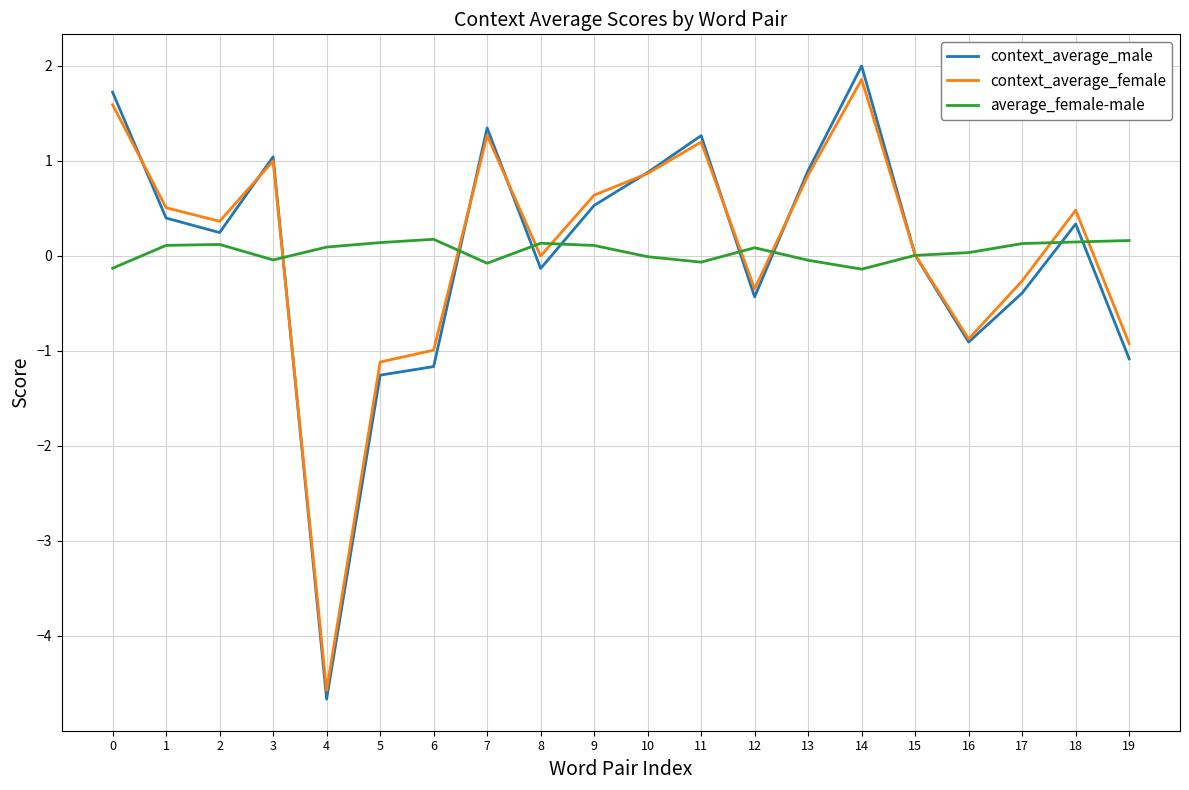

Between 4 and 19, which series saw the biggest shift?

context_average_female